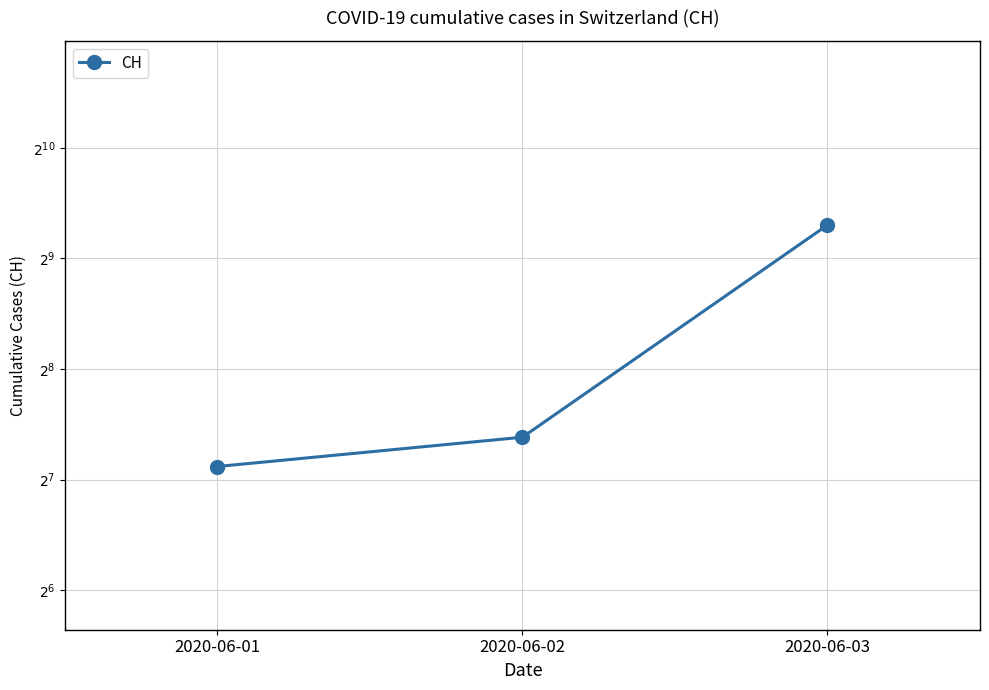

Rank the categories by value from highest to lowest.

2020-06-03, 2020-06-02, 2020-06-01